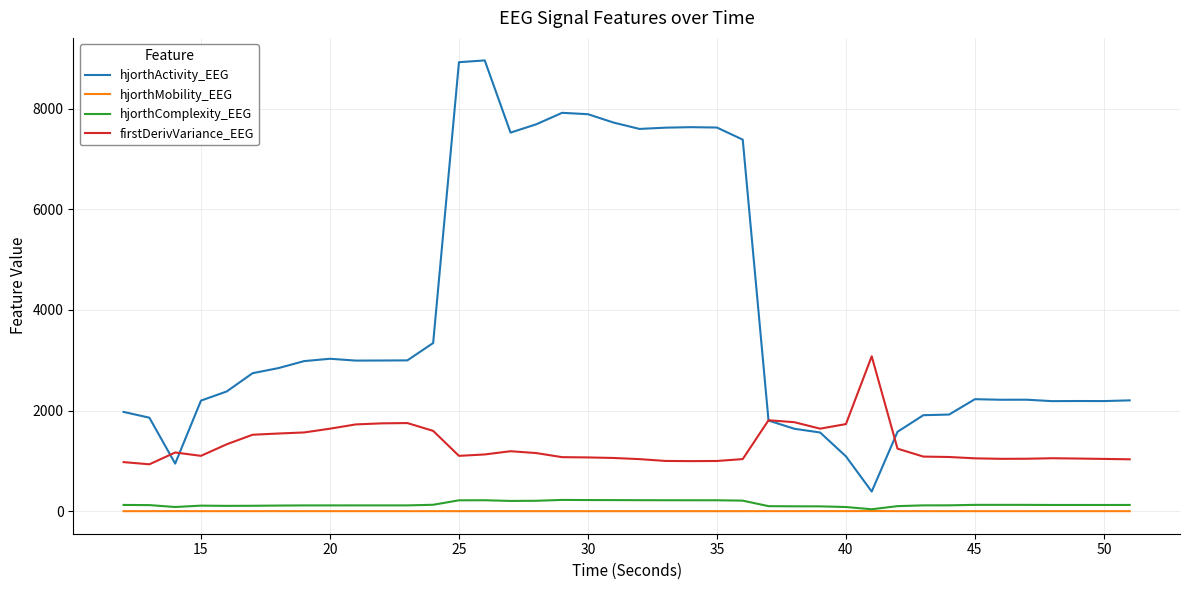

Count the number of categories in the chart.

40